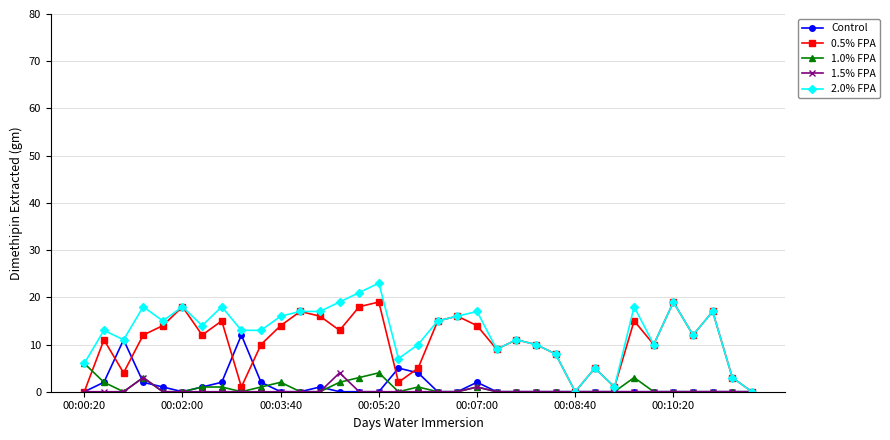

Reading left to right, extract all data points from this chart.

Control: 0	2	11	2	1	0	1	2	12	2	0	0	1	0	0	0	5	4	0	0	2	0	0	0	0	0	0	0	0	0	0	0	0	0	0
0.5% FPA: 0	11	4	12	14	18	12	15	1	10	14	17	16	13	18	19	2	5	15	16	14	9	11	10	8	0	5	1	15	10	19	12	17	3	0
1.0% FPA: 6	2	0	3	0	0	1	1	0	1	2	0	0	2	3	4	0	1	0	0	1	0	0	0	0	0	0	0	3	0	0	0	0	0	0
1.5% FPA: 0	0	0	3	0	0	0	0	0	0	0	0	0	4	0	0	0	0	0	0	1	0	0	0	0	0	0	0	0	0	0	0	0	0	0
2.0% FPA: 6	13	11	18	15	18	14	18	13	13	16	17	17	19	21	23	7	10	15	16	17	9	11	10	8	0	5	1	18	10	19	12	17	3	0